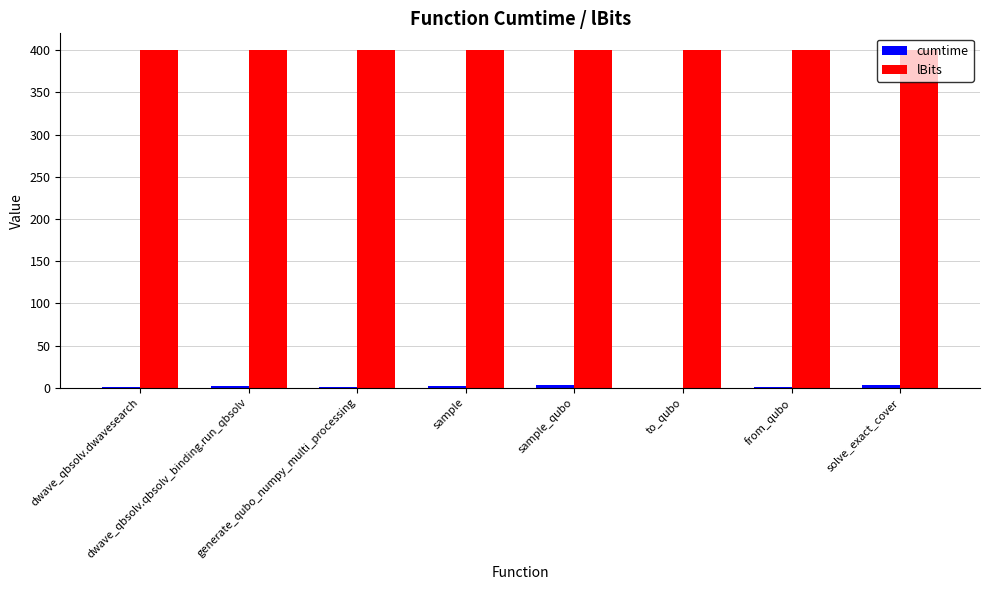

What is the highest value of the lBits series?

400.0